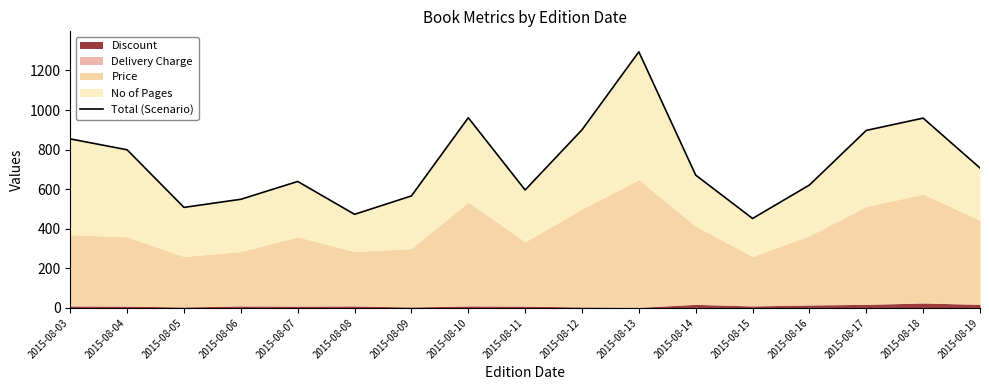

Which category has the lowest value across all series?

2015-08-15